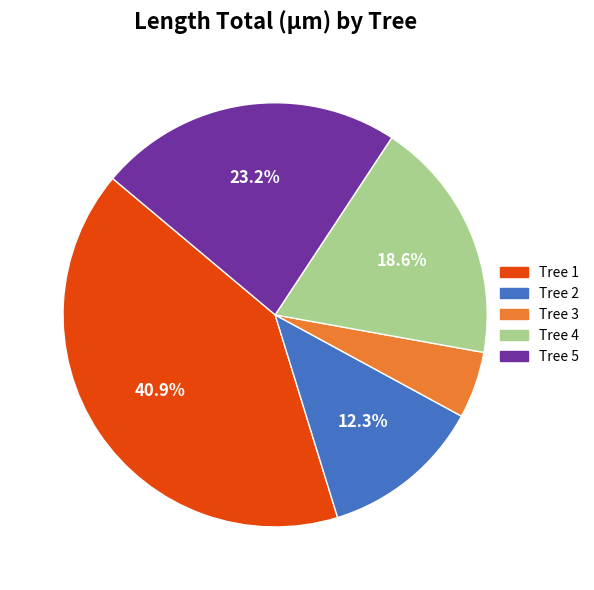

Is the sum of Tree 5 and Tree 4 greater than half?

No